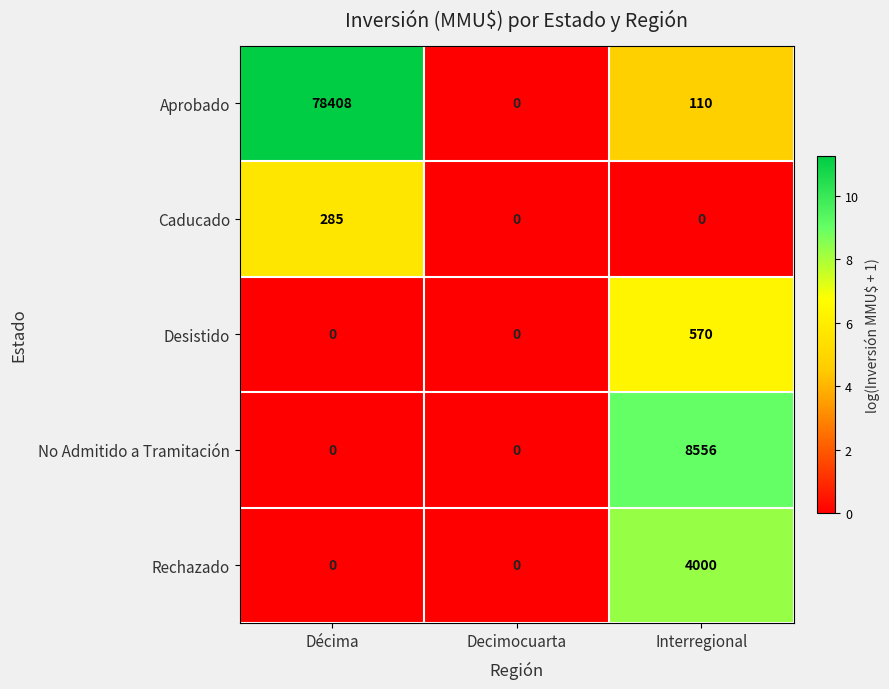

At which label does Aprobado reach its minimum?

Decimocuarta